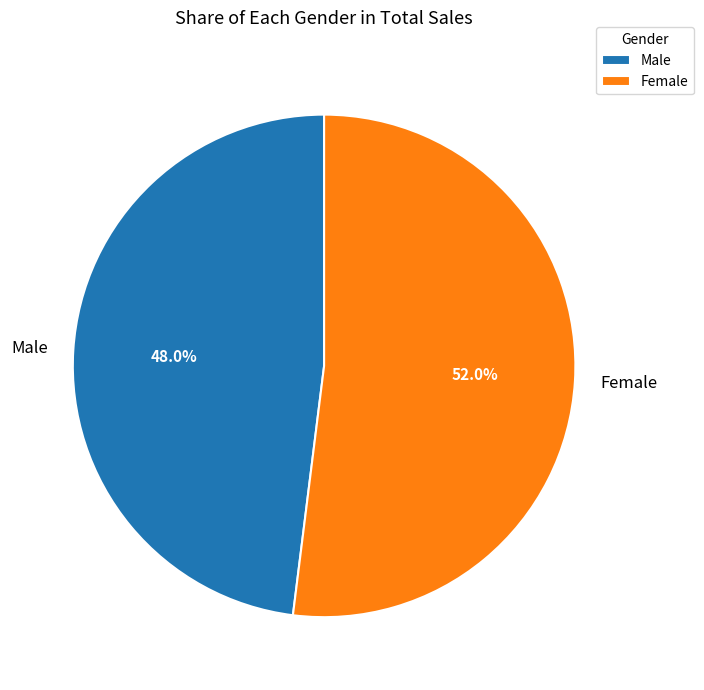

Which category has the biggest portion of the pie?

Female